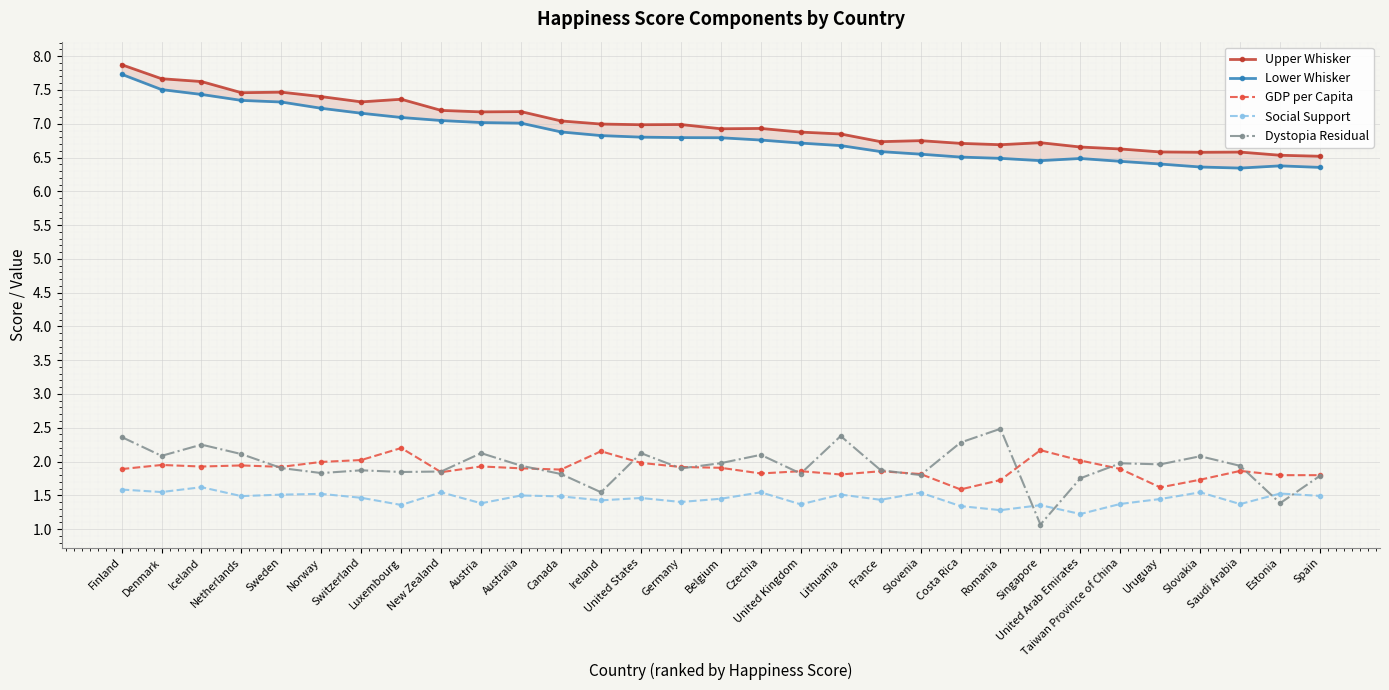

Which has a higher value, Slovenia or Australia?

Australia